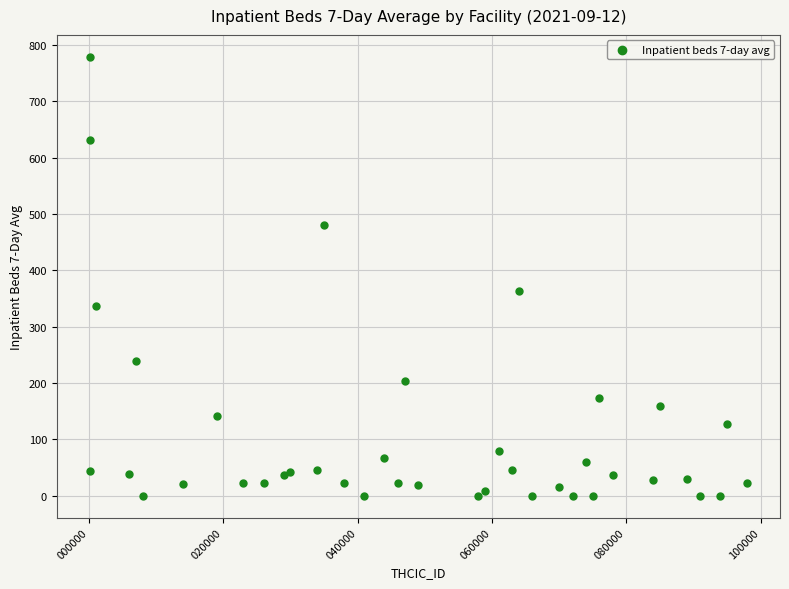

What Y value in the scatter plot is closest to 389?

363